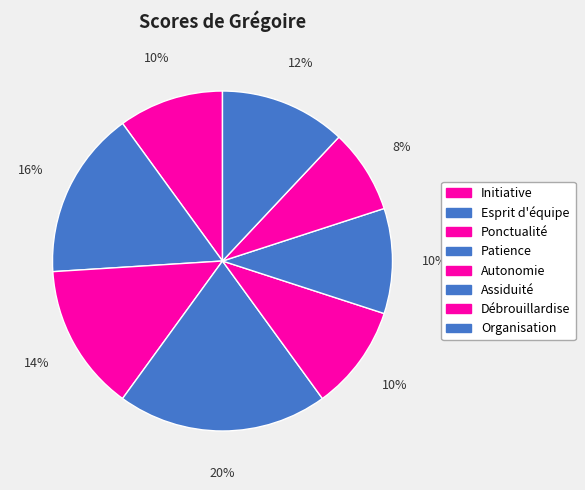

What portion of the pie excludes Esprit d'équipe?

84.0%